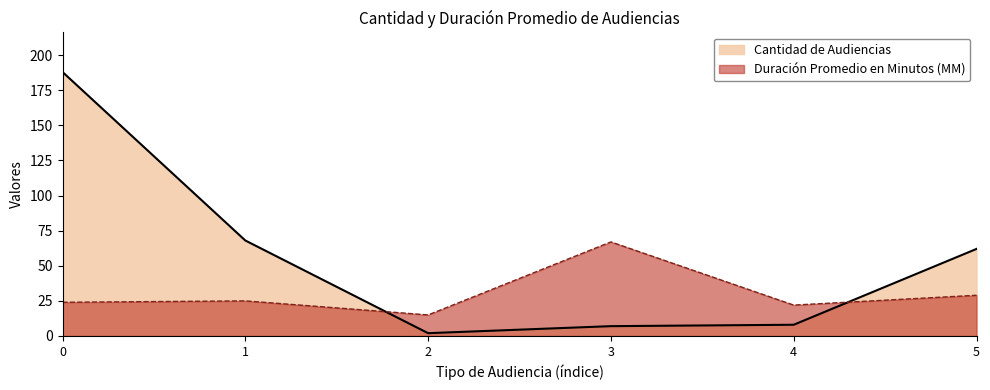

Rank the series by their average value, from highest to lowest.

Cantidad de Audiencias, Duración Promedio en Minutos (MM)